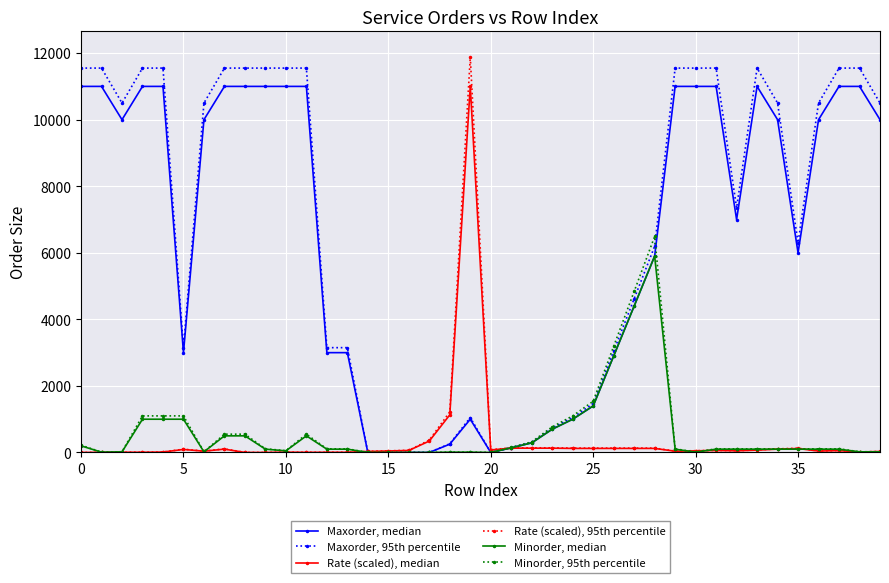

Is this an area chart (filled region under the line)?

No